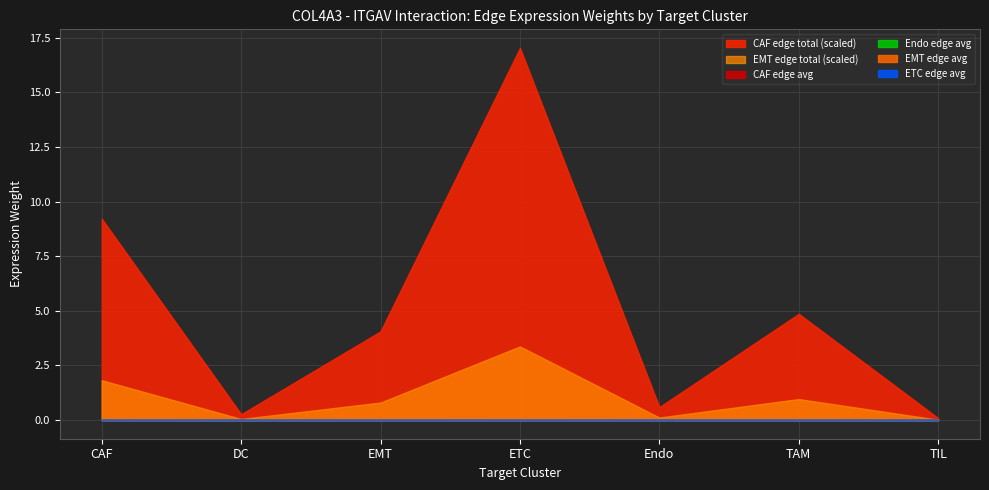

At which label is Endo_edge_avg closest to 0?

TIL